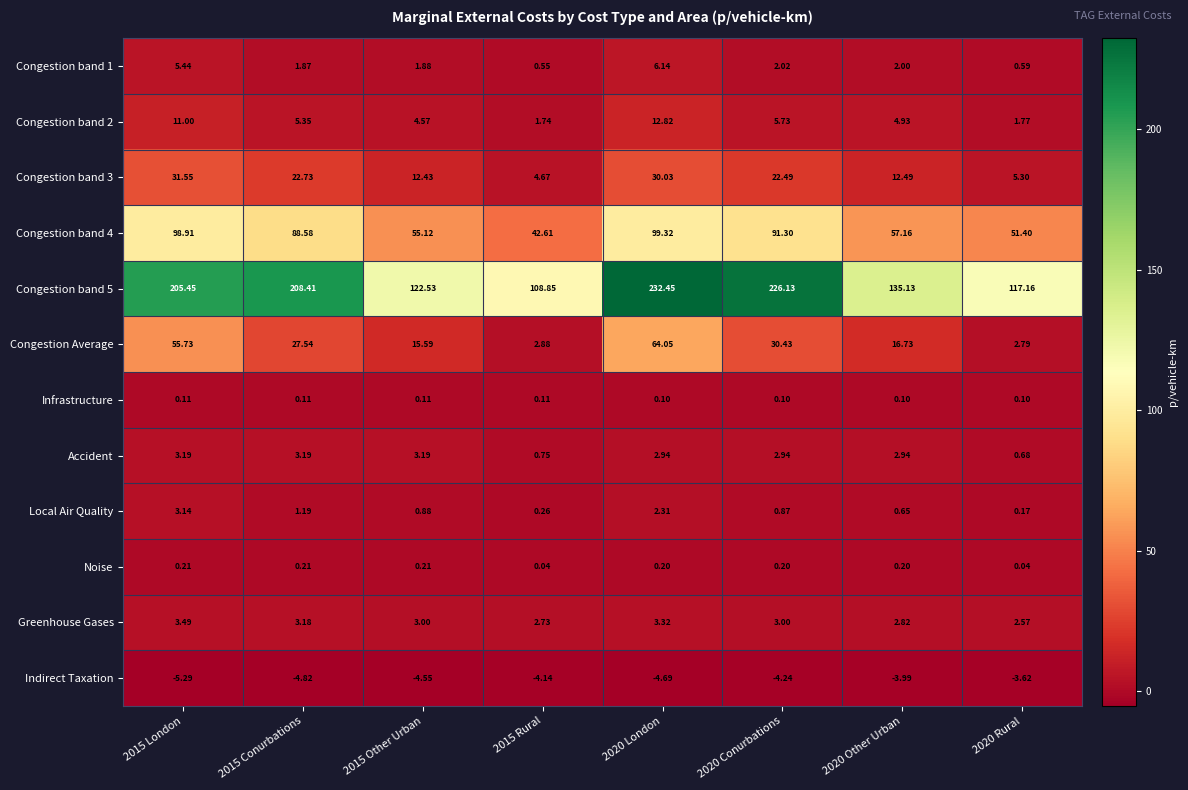

Is the value of Greenhouse Gases at 2020 Conurbations greater than the value of Noise at 2015 Rural?

Yes